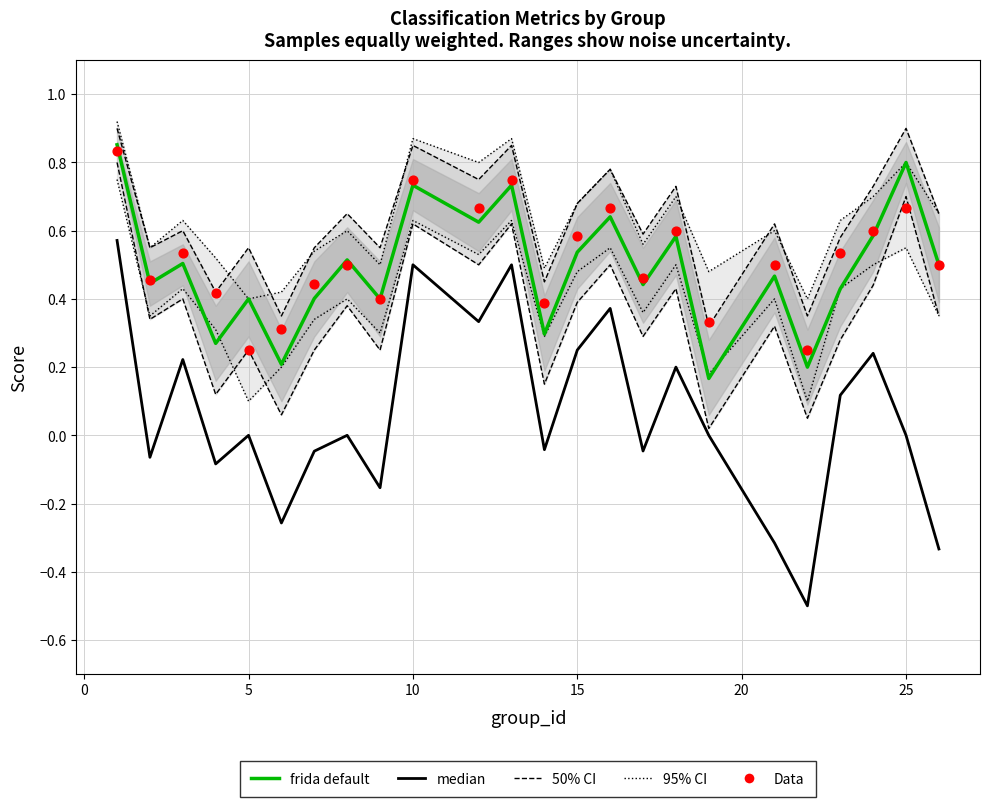

What are all the series names shown in the legend?

50% CI, 95% CI, frida default, median, Data